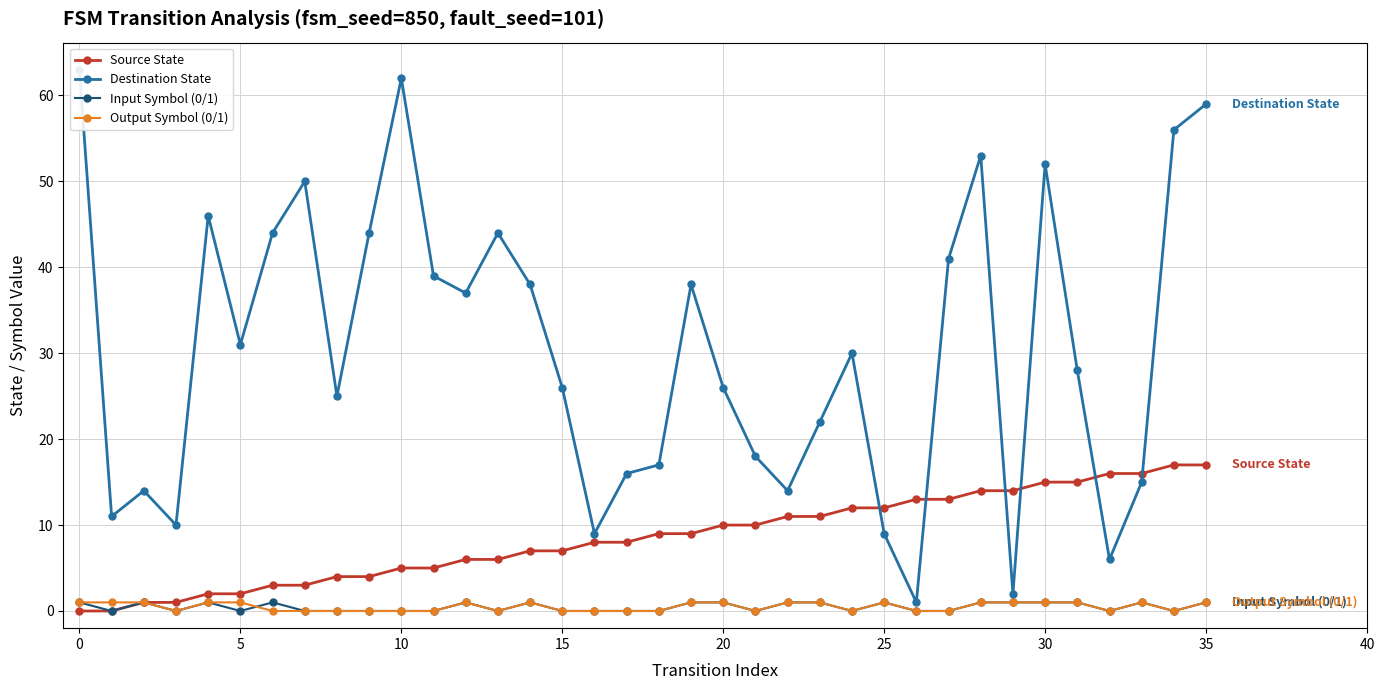

Read the Source State value at 30.

15